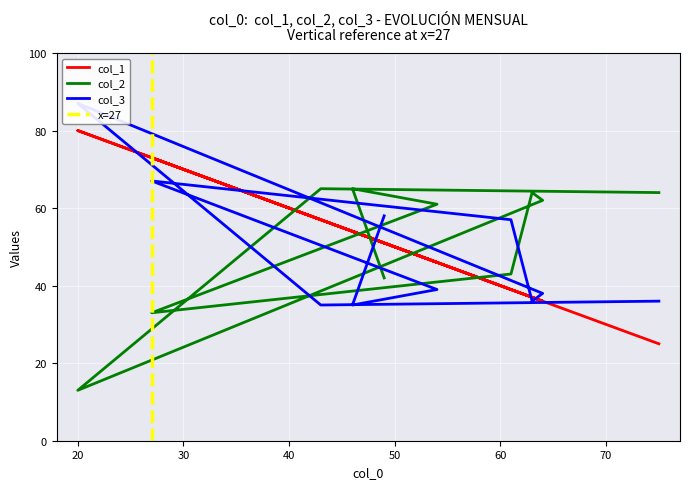

What is the difference between the second highest and minimum values in the col_2 series?

52